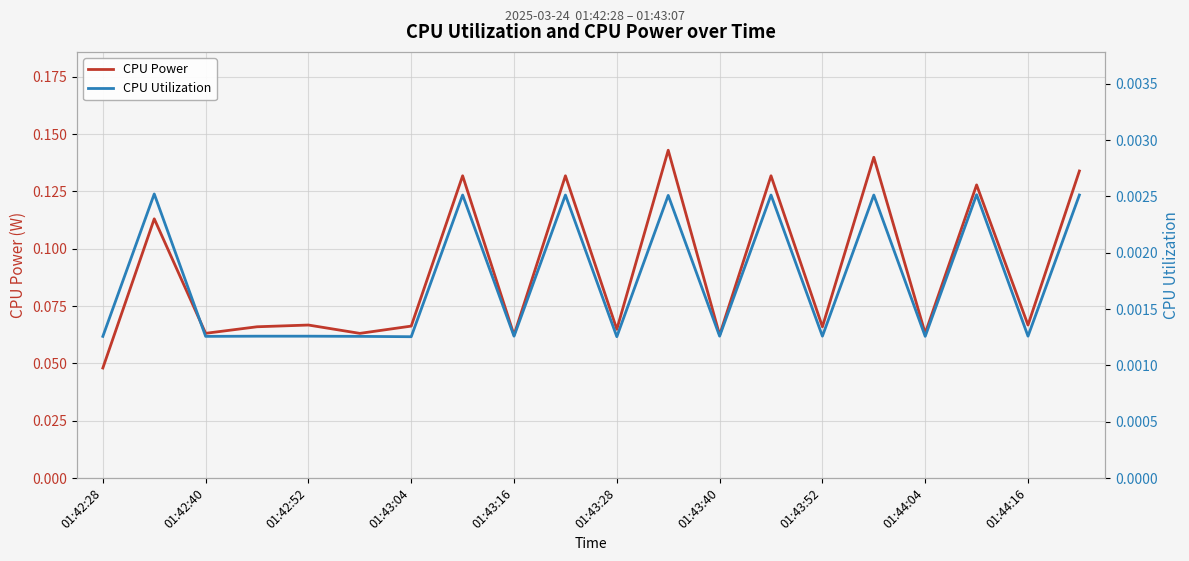

The CPU Power series shows 0.1 at 01:42:28. True or false?

False